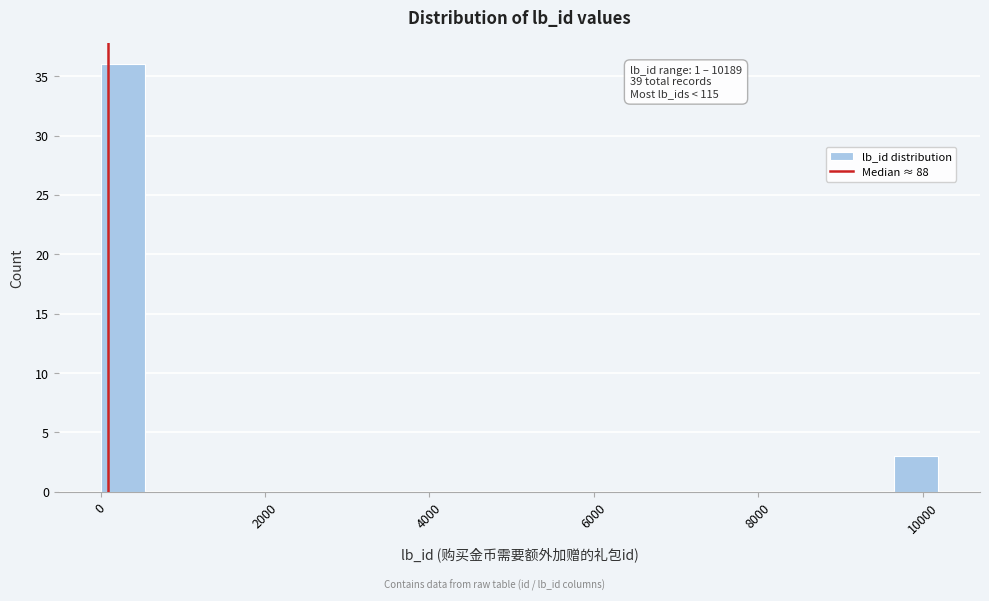

Around what value on the x-axis is the tallest bar? Give the approximate position of its centre, as read against the axis.

200